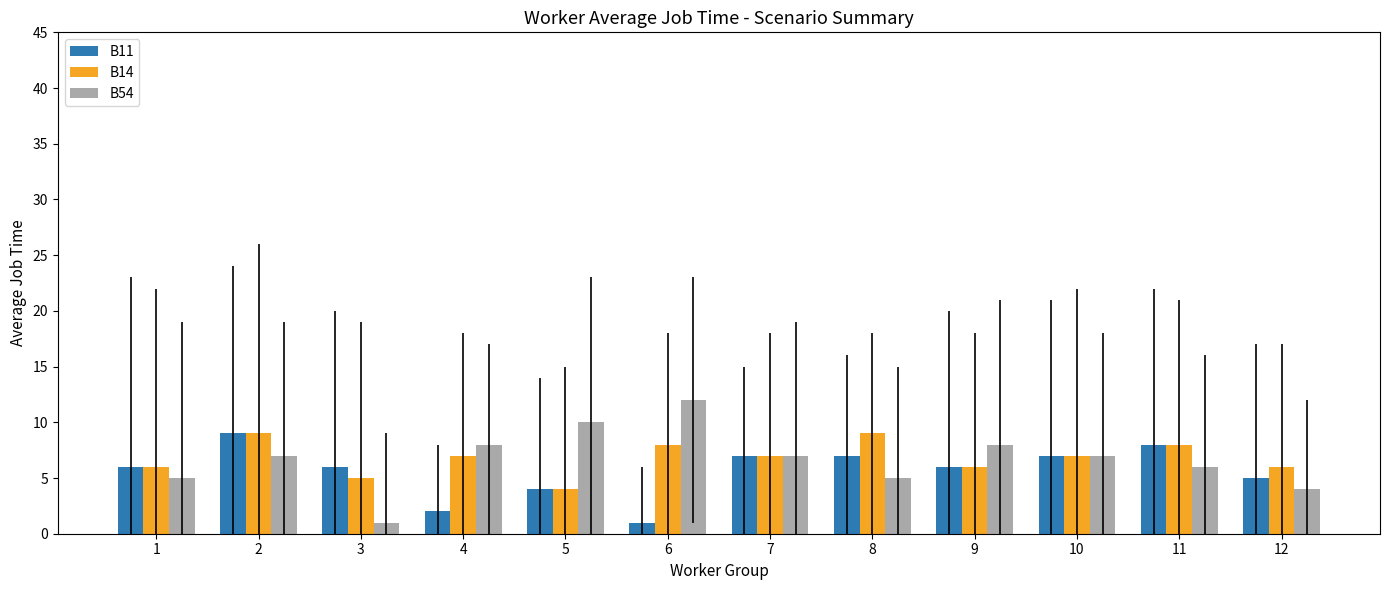

Is it true that B14 equals 13 at 6?

False